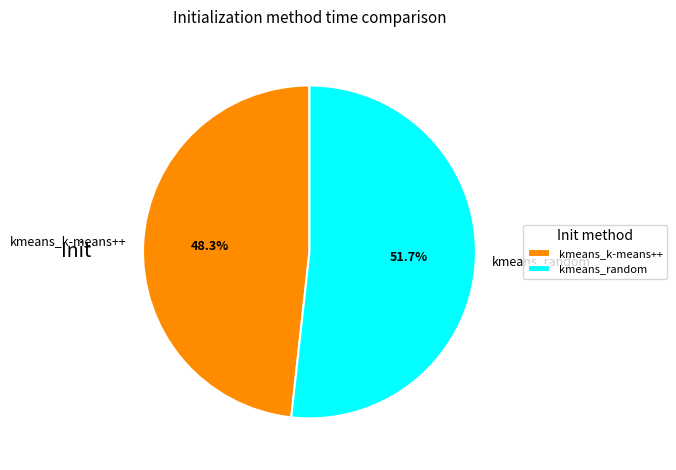

To the nearest percent, what is the combined percentage of kmeans_k-means++ and kmeans_random?

100%